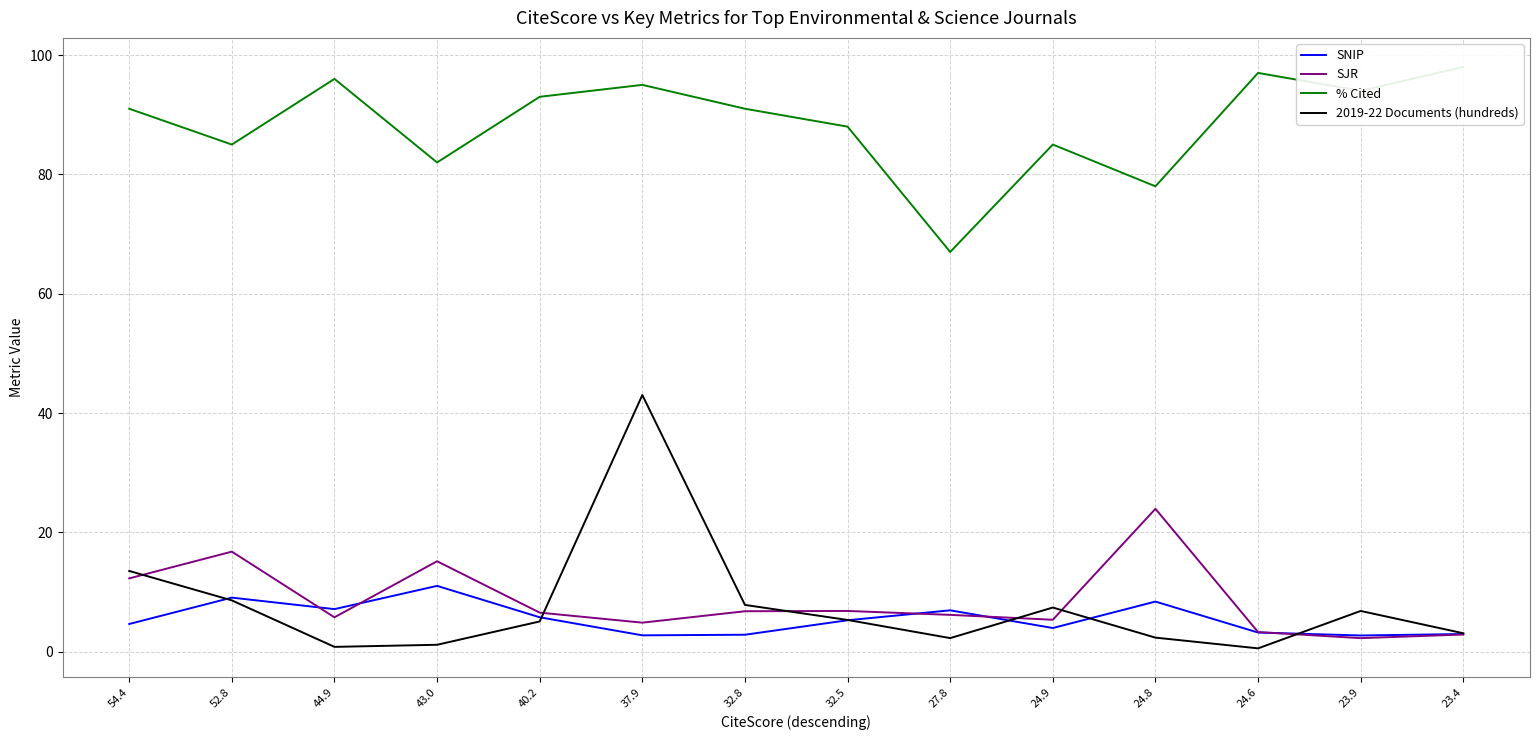

Which series changed the most between 54.4 and 24.8?

% Cited